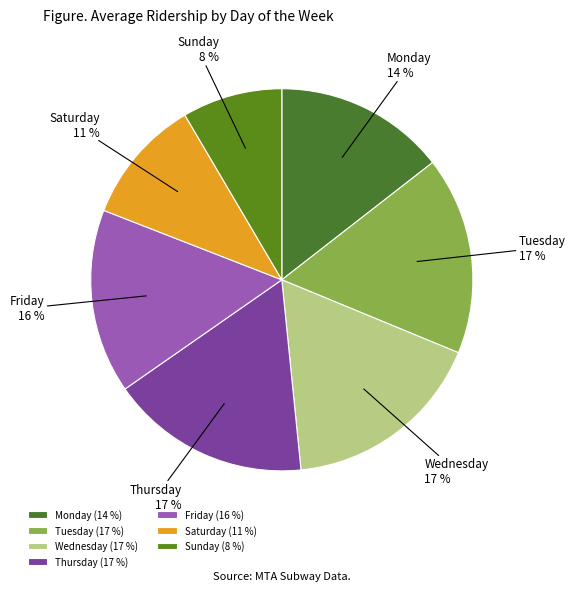

To the nearest percent, what is the average slice percentage?

14%